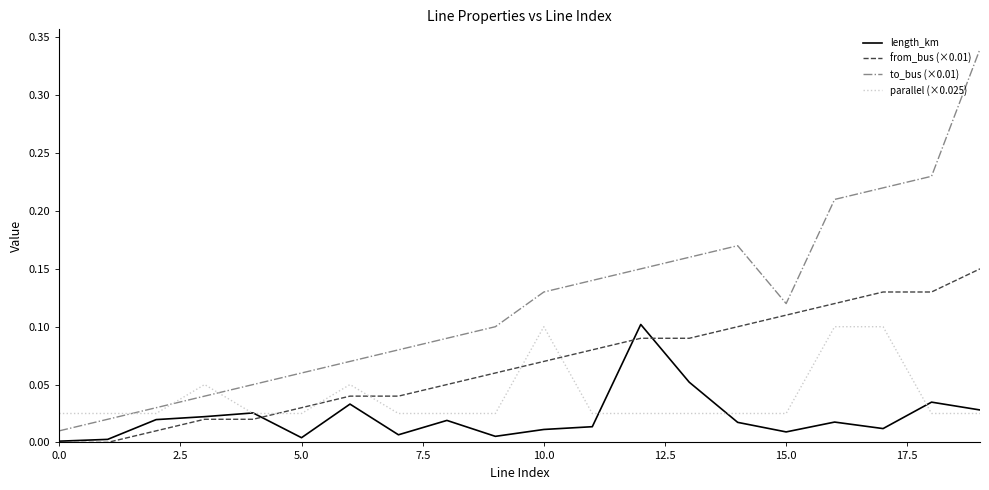

Which series has the largest total across all categories?

to_bus (×0.01)